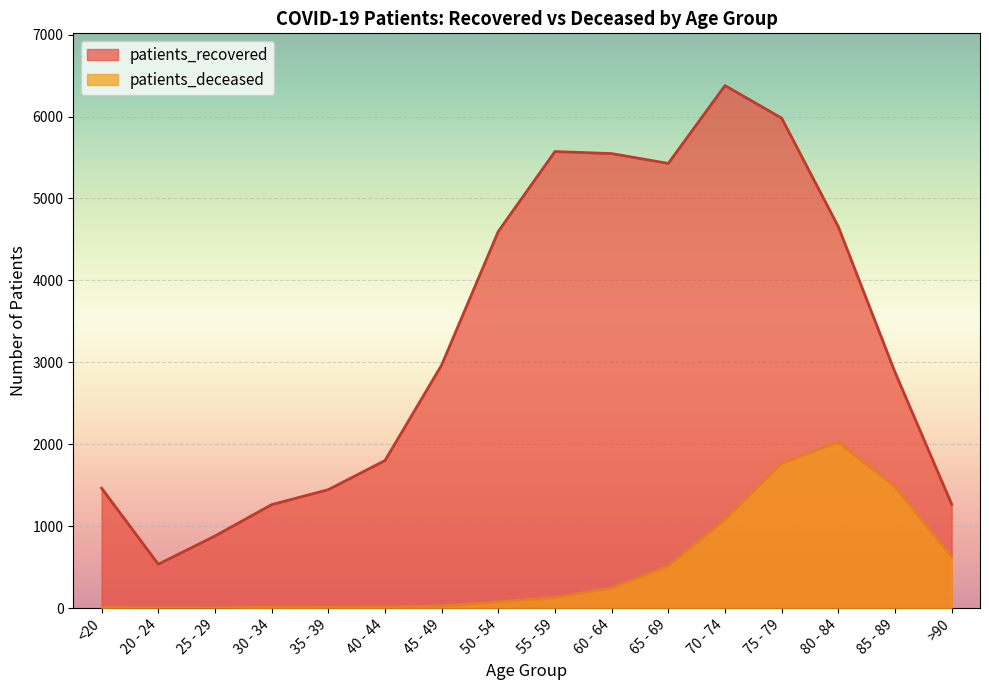

At which category does patients_deceased reach its first local valley?

25 - 29